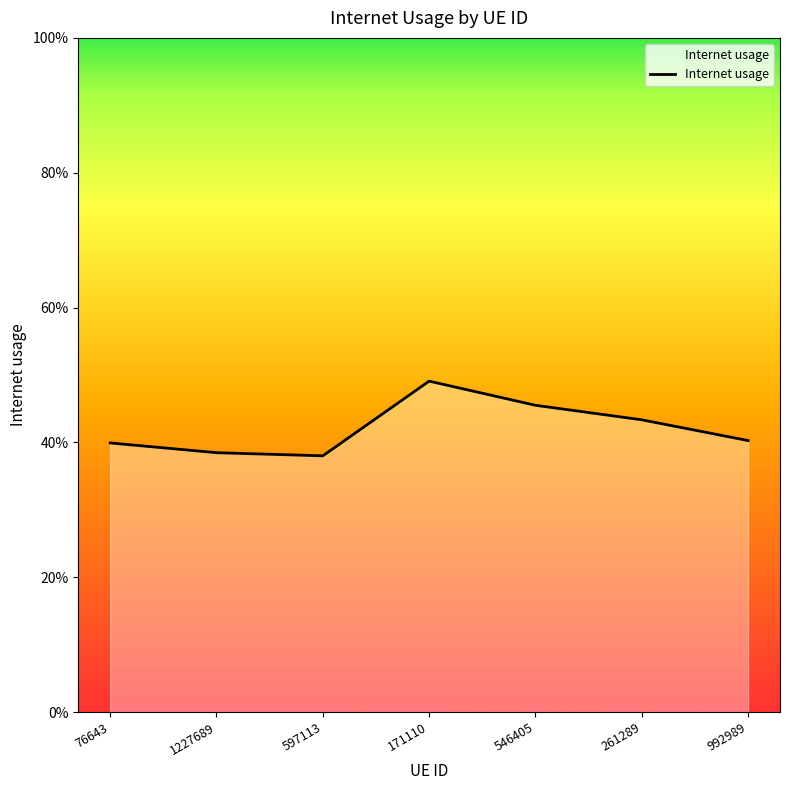

What is the value of the 4th point from the left?

0.5